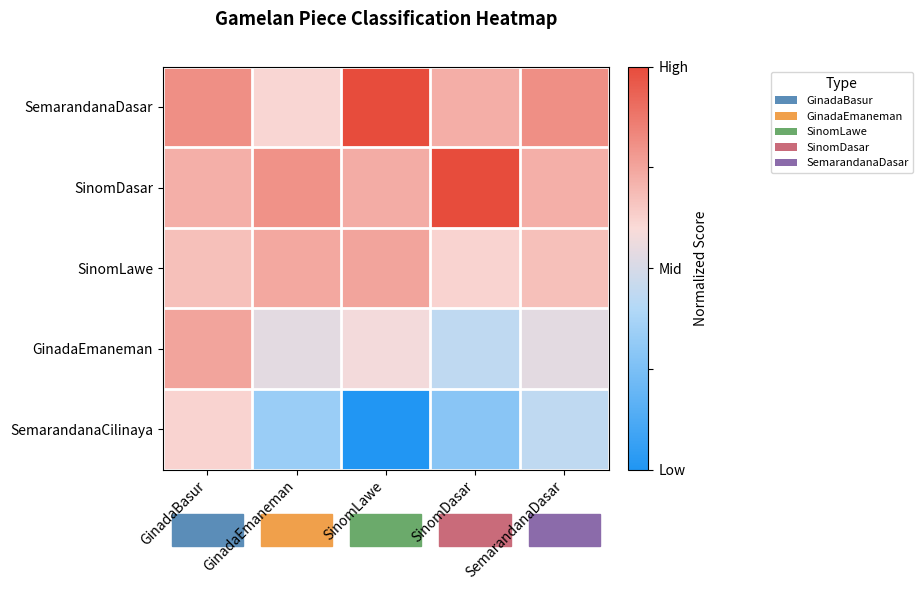

Reading left to right, what are all the values shown in this chart?

SemarandanaDasar: GinadaBasur=0.8	GinadaEmaneman=0.6	SinomLawe=1.0	SinomDasar=0.7	SemarandanaDasar=0.8
SinomDasar: GinadaBasur=0.7	GinadaEmaneman=0.8	SinomLawe=0.7	SinomDasar=1.0	SemarandanaDasar=0.7
SinomLawe: GinadaBasur=0.7	GinadaEmaneman=0.7	SinomLawe=0.8	SinomDasar=0.6	SemarandanaDasar=0.7
GinadaEmaneman: GinadaBasur=0.8	GinadaEmaneman=0.5	SinomLawe=0.6	SinomDasar=0.4	SemarandanaDasar=0.5
SemarandanaCilinaya: GinadaBasur=0.6	GinadaEmaneman=0.3	SinomLawe=0.0	SinomDasar=0.3	SemarandanaDasar=0.4